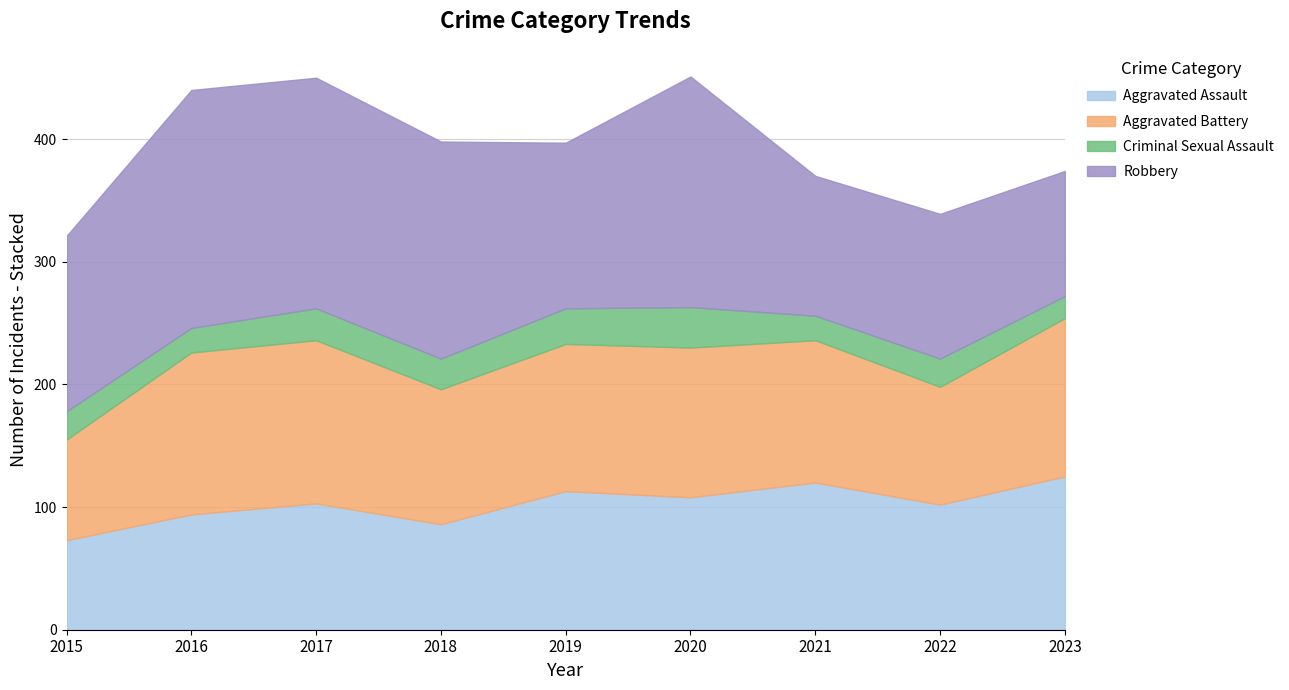

In Criminal Sexual Assault, how many points are lower than both neighbors (excluding endpoints)?

3